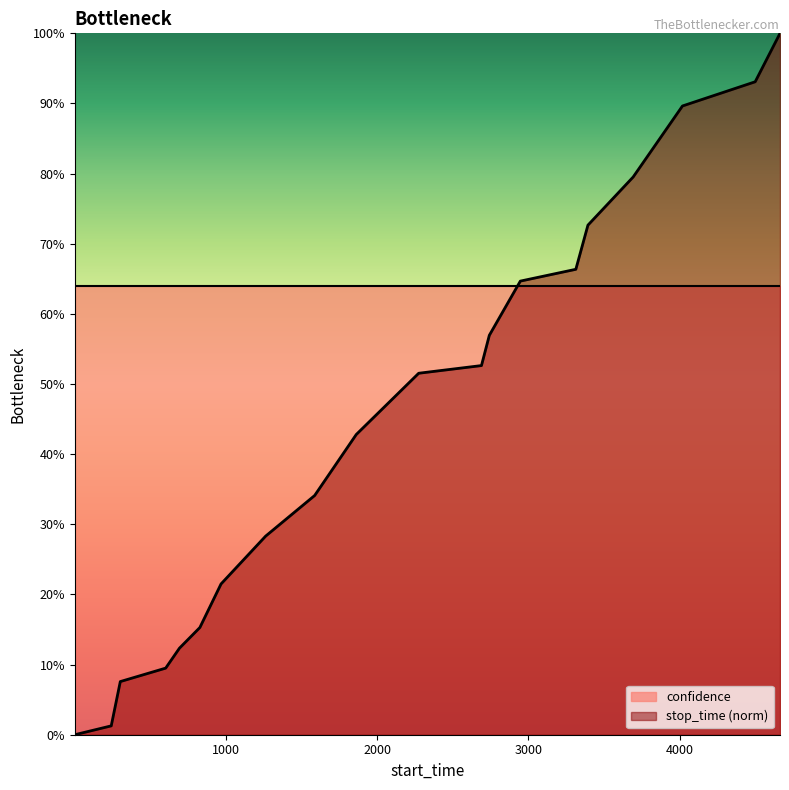

At which label is the value closest to 0?

1